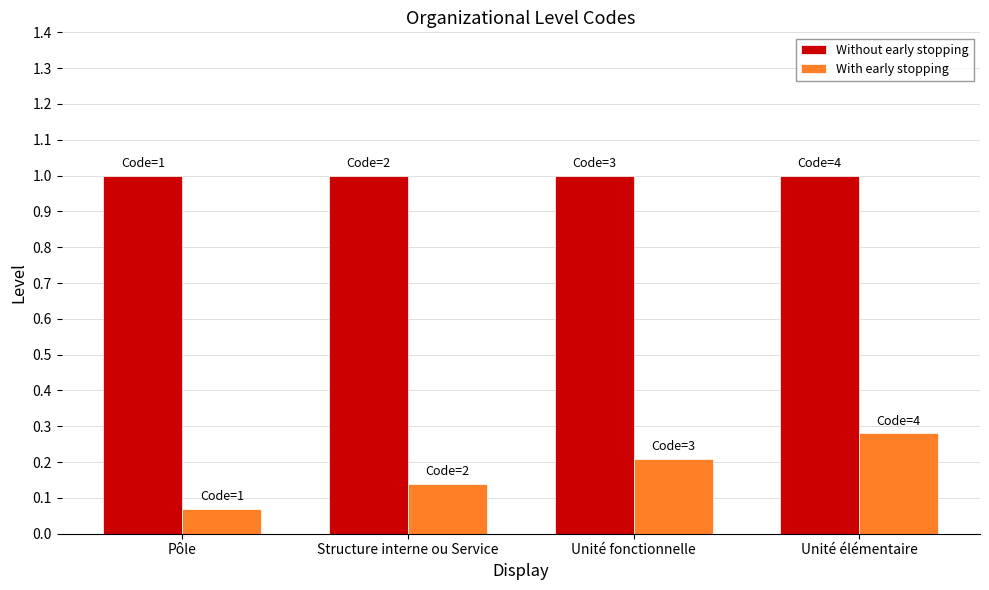

Count the number of categories in the chart.

4